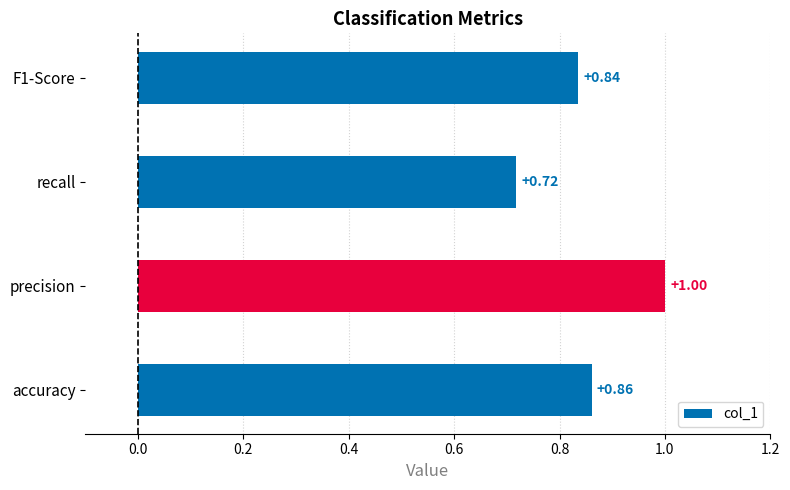

At which category does the chart reach its peak across all series?

precision